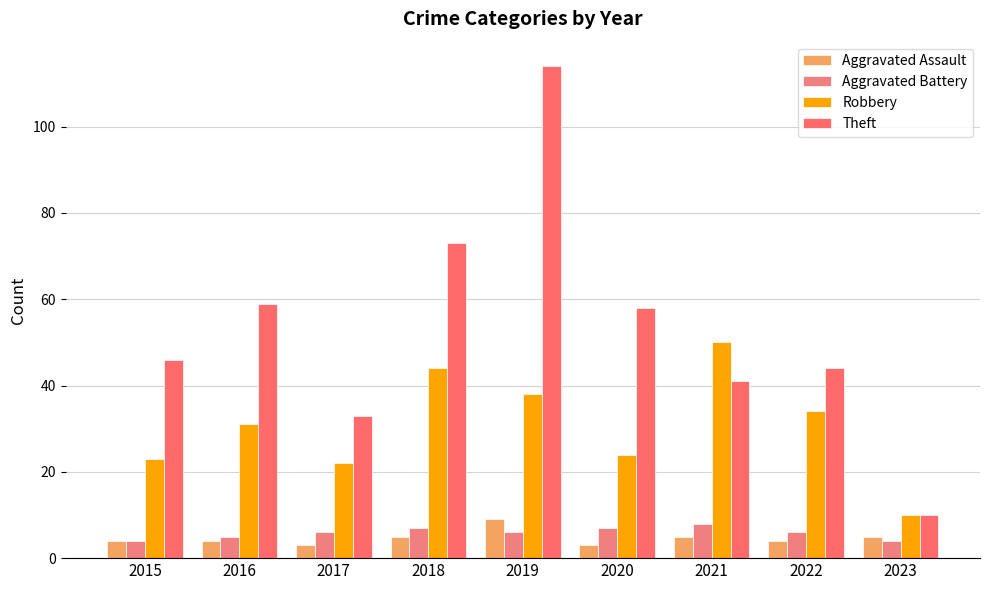

Which series has the largest total across all categories?

Theft